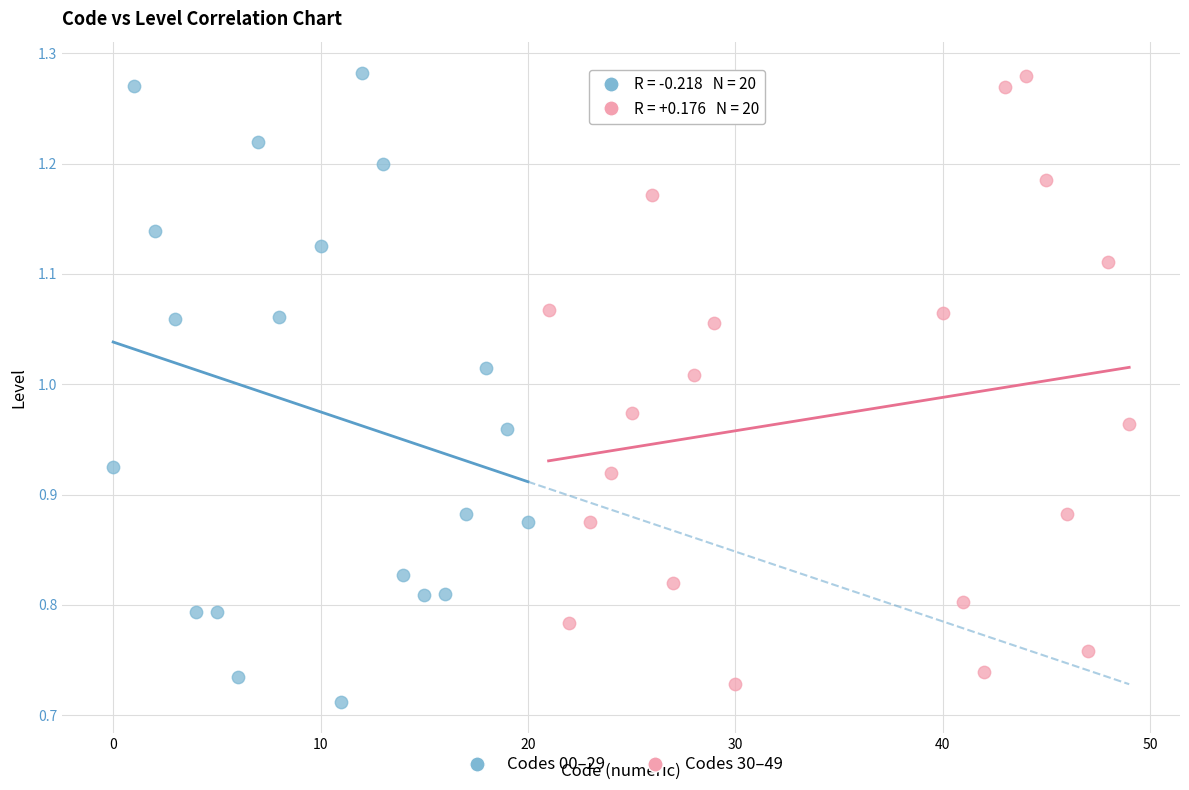

Which series has the widest spread of Y values?

Codes 00–29